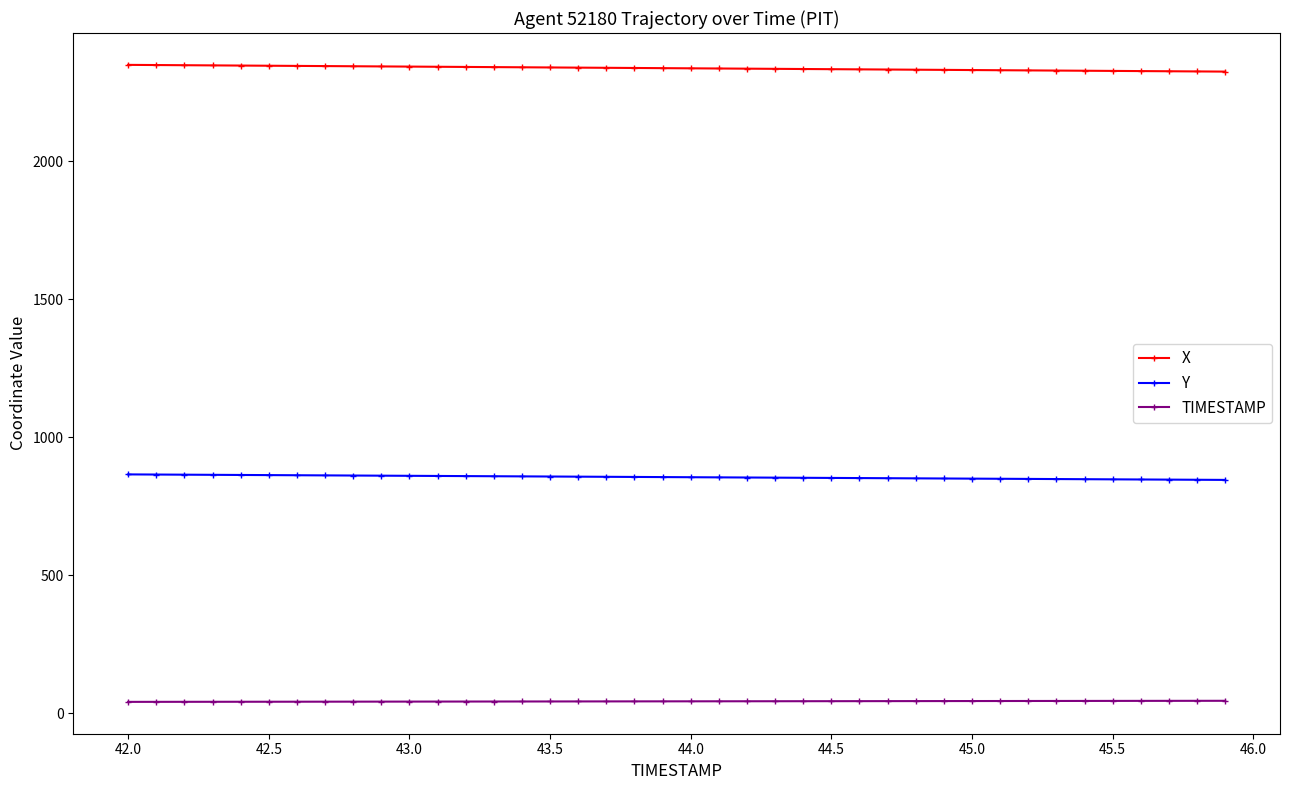

What is the value of the Y point at the 26th from the left?

852.8